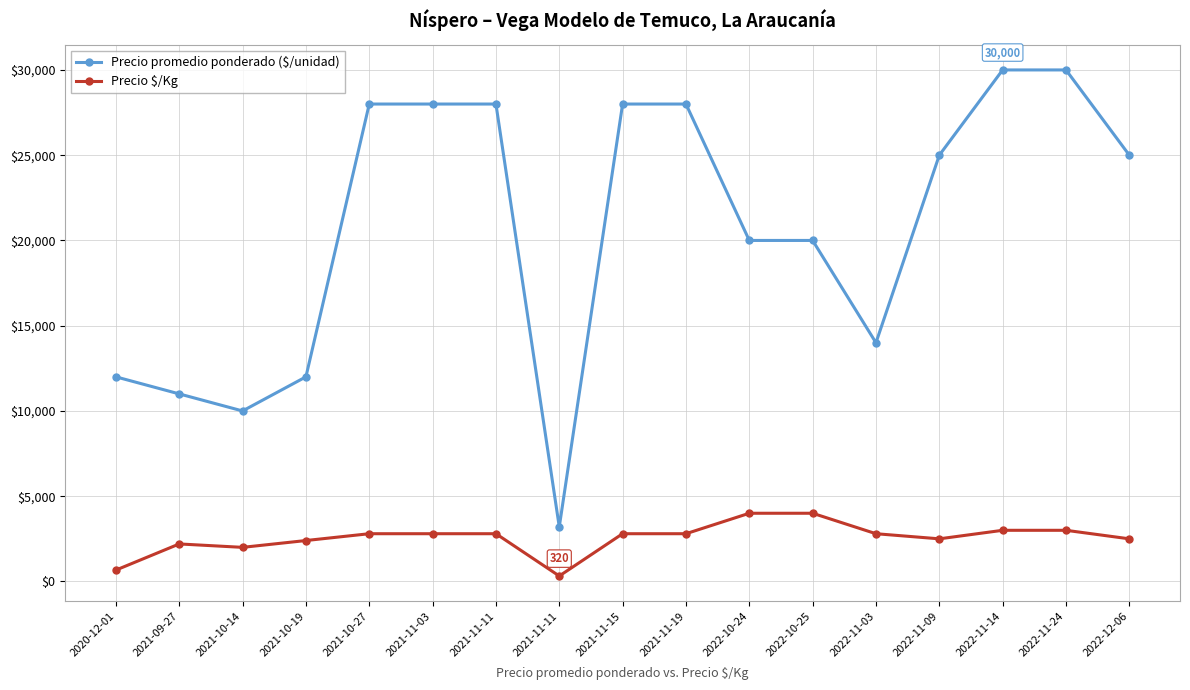

How many distinct data groups are displayed?

2